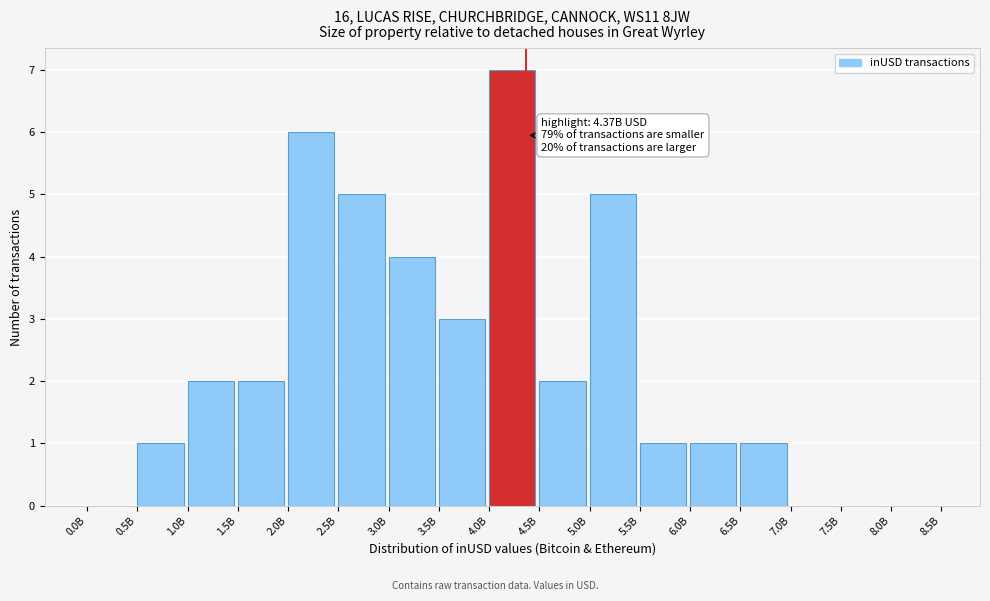

Reading left to right, transcribe all the data shown in this chart.

0.0B=0	0.5B=1	1.0B=2	1.5B=2	2.0B=6	2.5B=5	3.0B=4	3.5B=3	4.0B=7	4.5B=2	5.0B=5	5.5B=1	6.0B=1	6.5B=1	7.0B=0	7.5B=0	8.0B=0